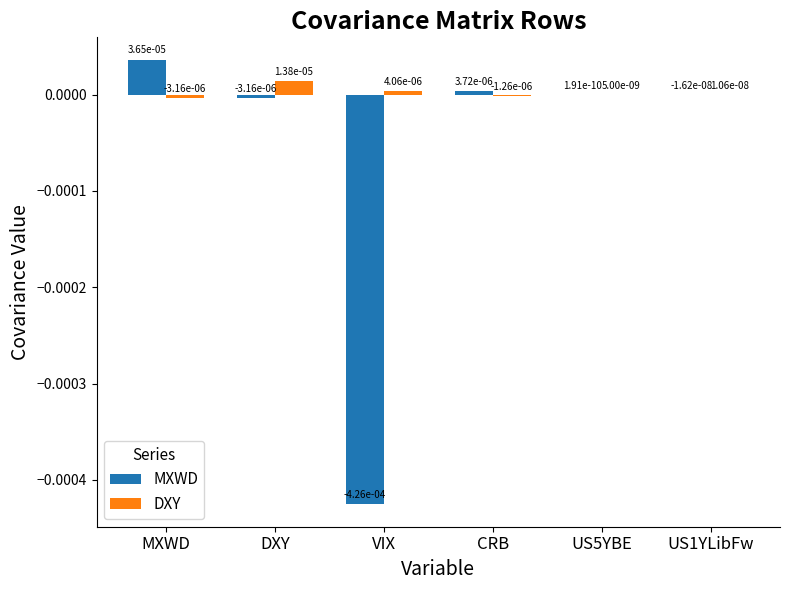

Where does the DXY series first go above 0?

DXY